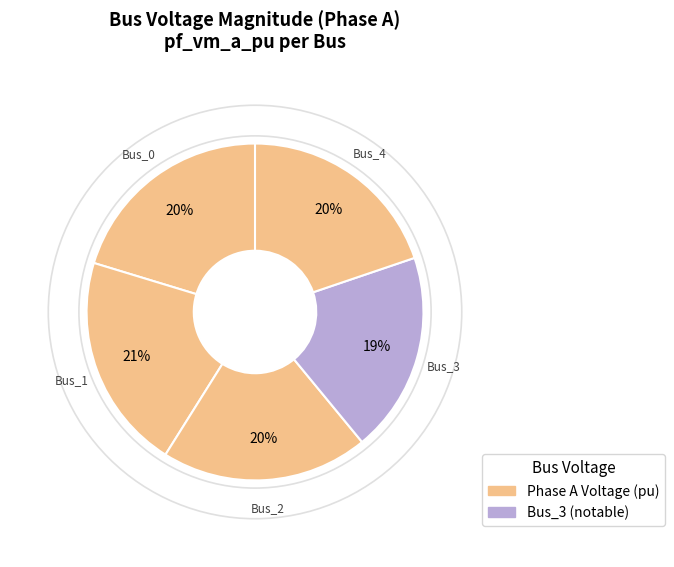

What is the smallest slice in the pie chart?

Bus_3